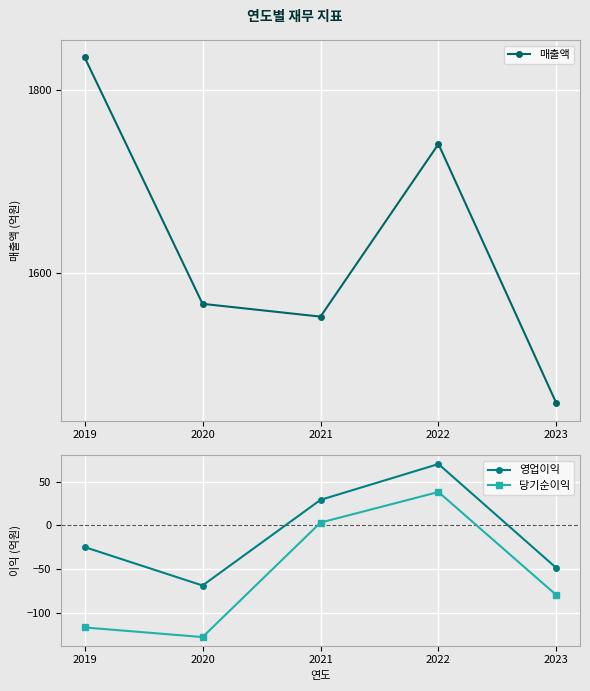

How many distinct data groups are displayed?

3